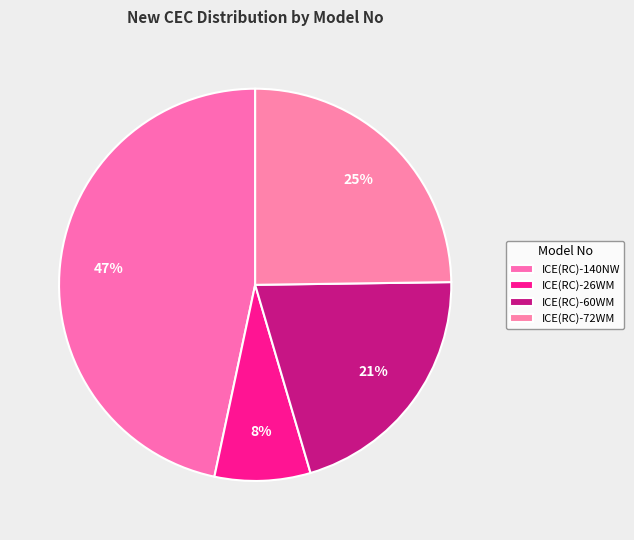

How many slices are in this pie chart?

4